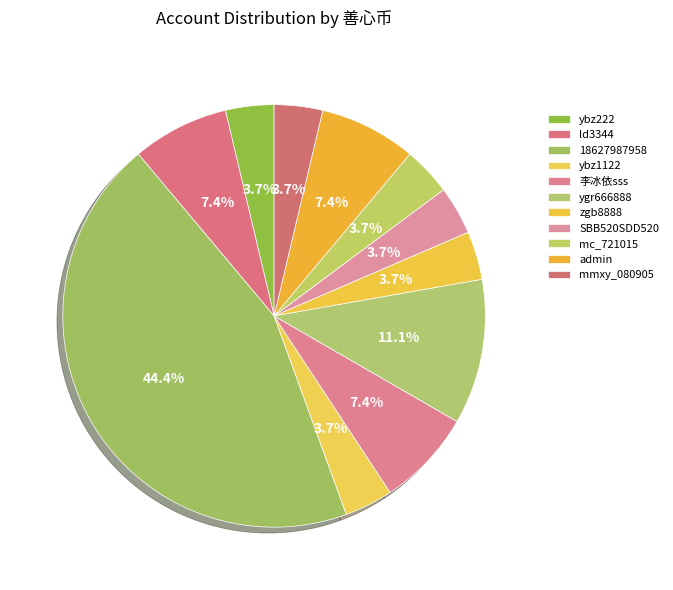

What percentage is the 18627987958 slice, to the nearest percent?

44%